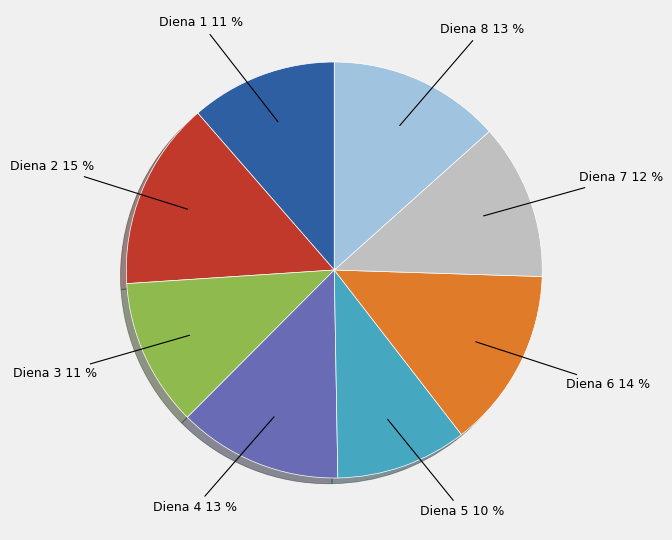

Is there any slice that represents more than half of the pie?

No